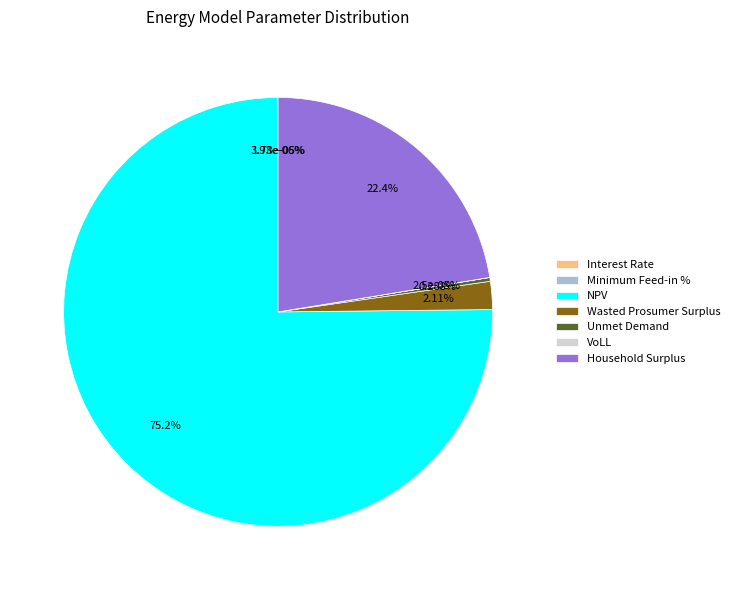

Is it true that Unmet Demand is 0% of the pie?

True